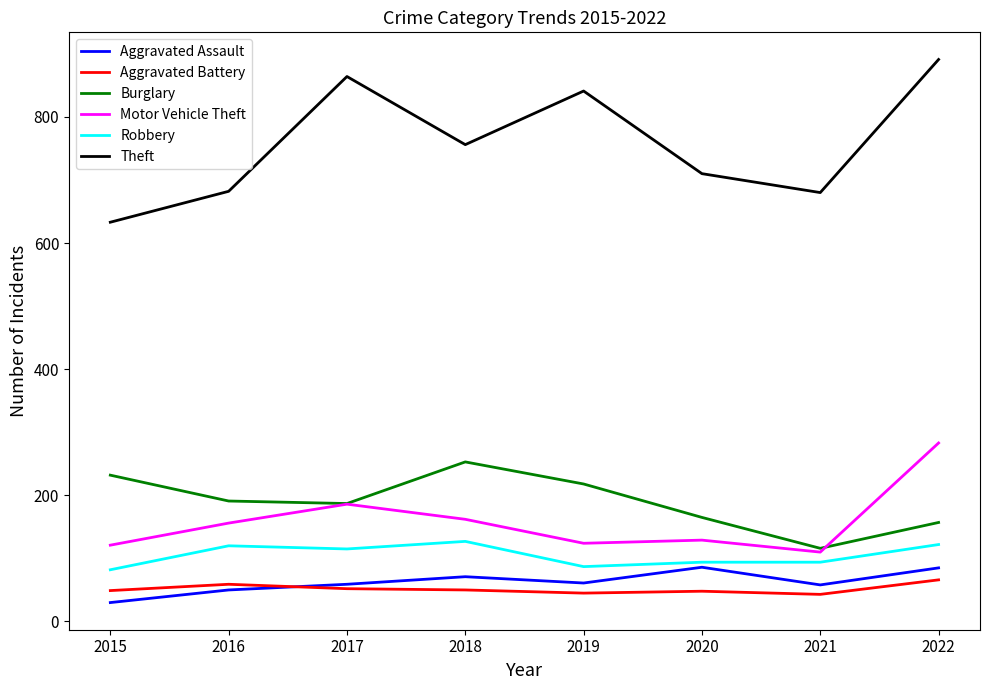

What value does the Burglary series have at 2020, to the nearest 50?

150